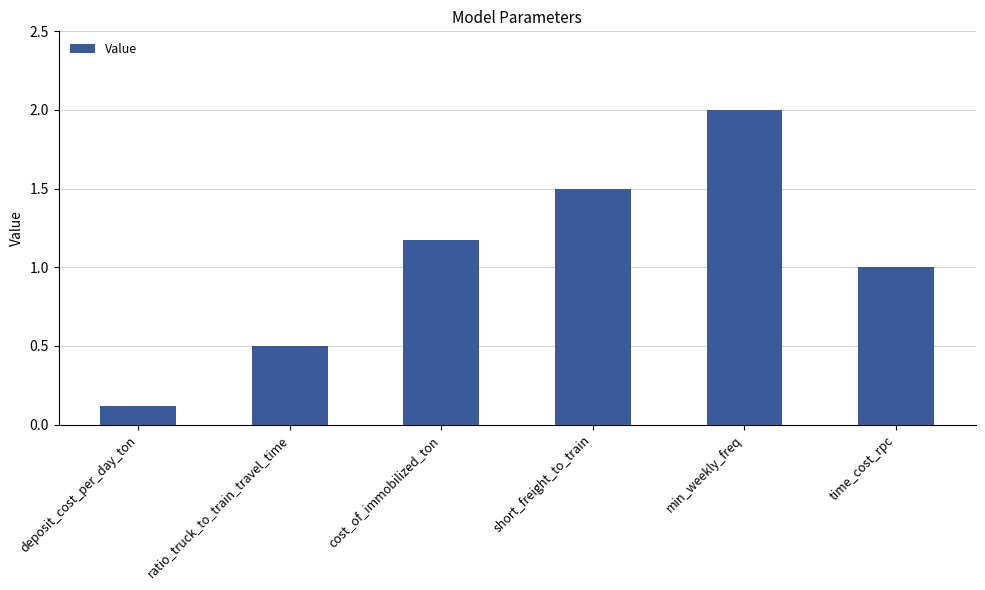

What is the approximate value at cost_of_immobilized_ton?

1.2